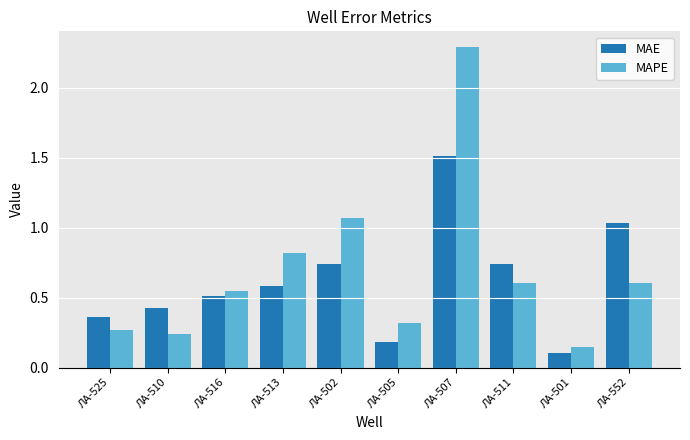

Is the value of MAPE at ЛА-511 greater than the value of MAE at ЛА-507?

No